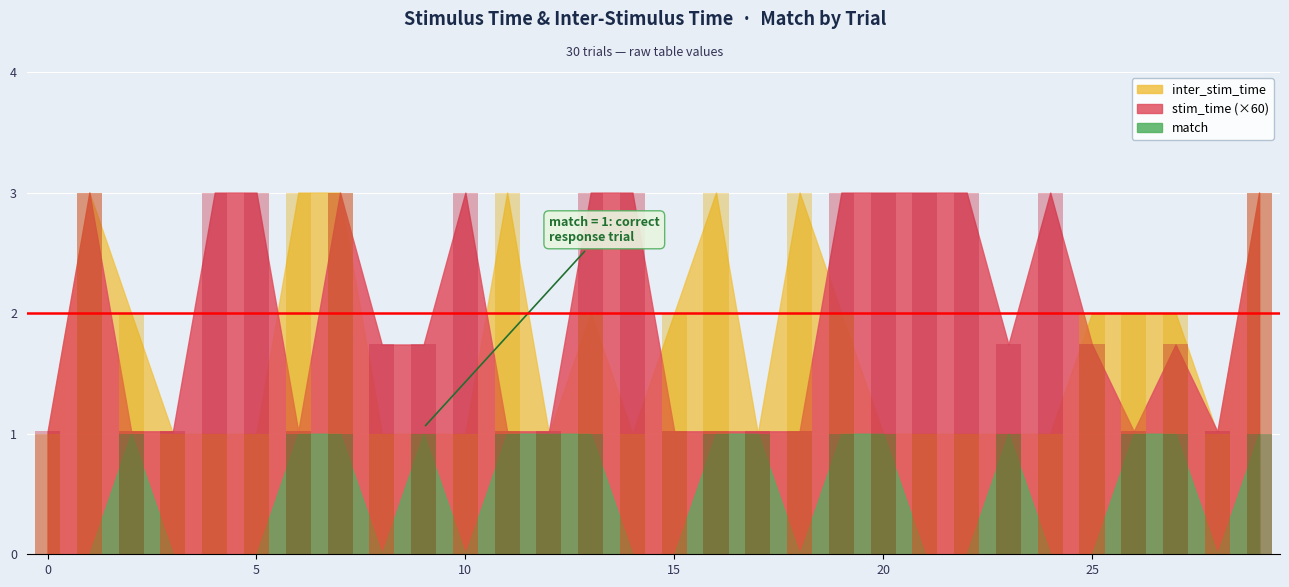

What is the maximum value for inter_stim_time?

3.0